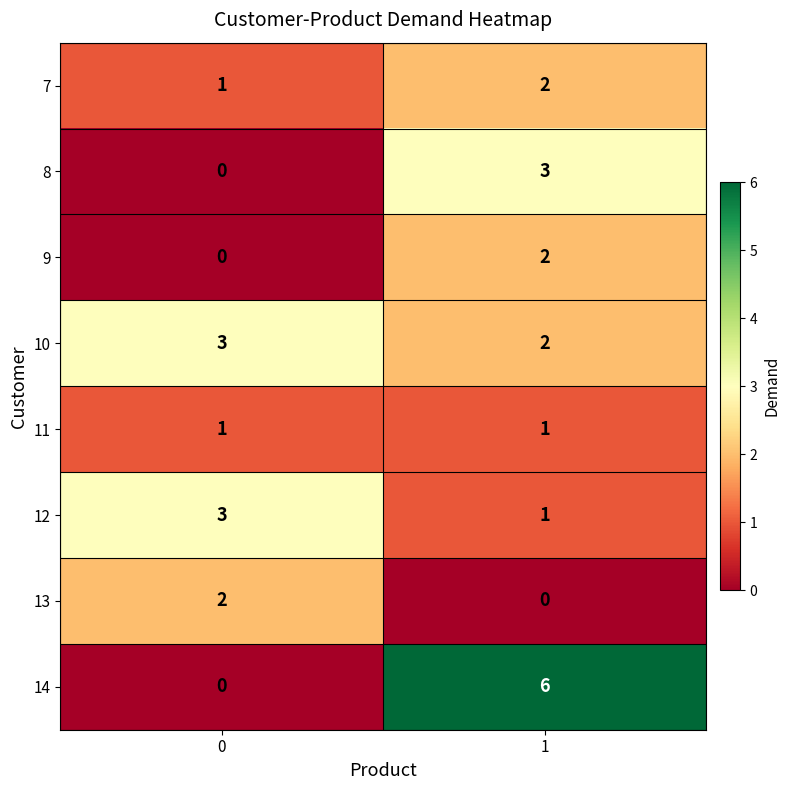

Reading left to right, extract all data points from this chart.

7: 1	2
8: 0	3
9: 0	2
10: 3	2
11: 1	1
12: 3	1
13: 2	0
14: 0	6